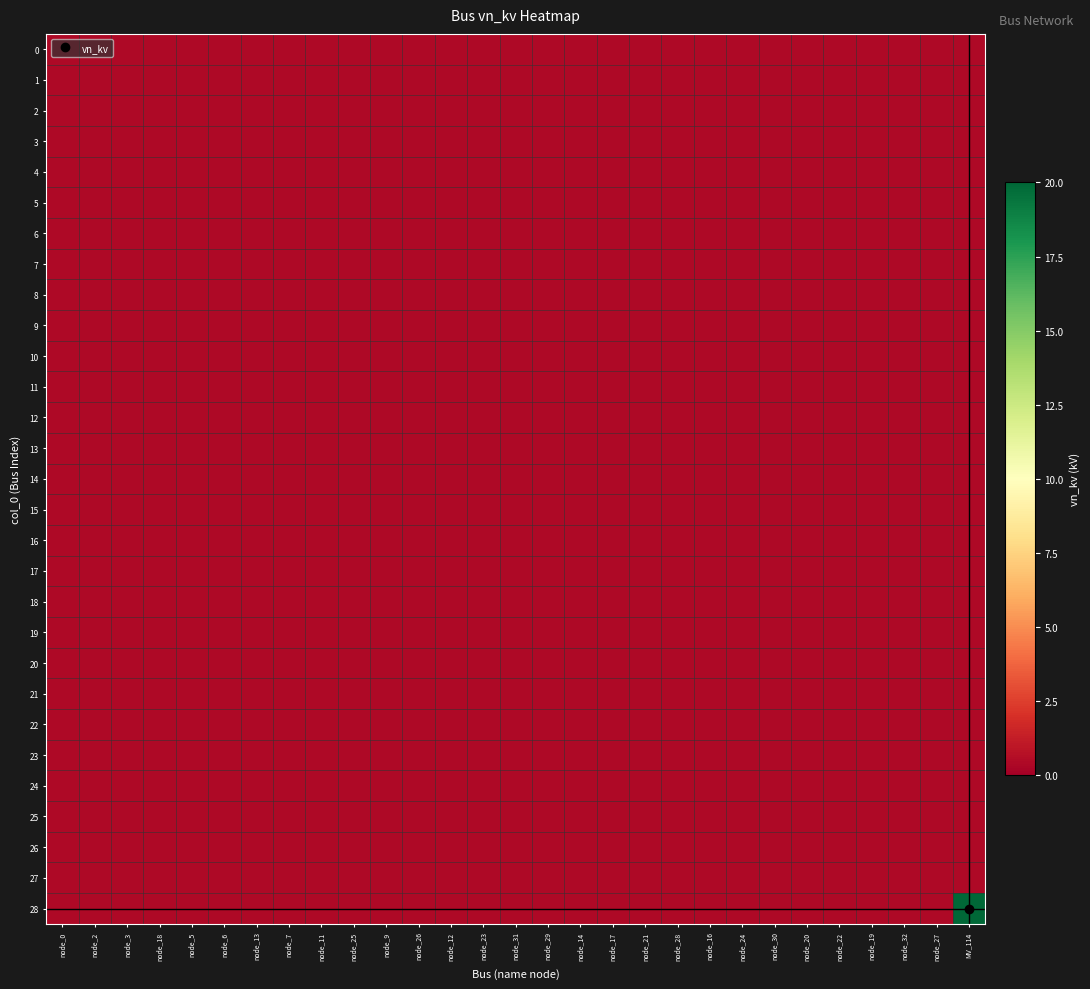

At which category does the chart reach its minimum across all series?

node_0